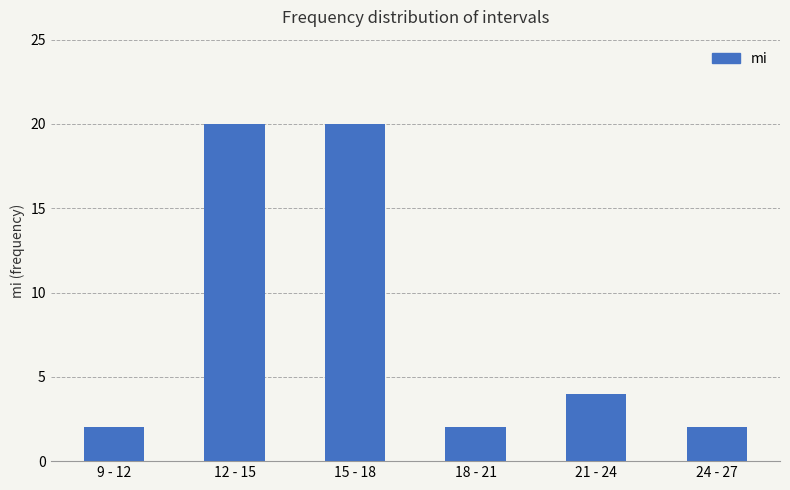

Does the chart contain stacked bars?

No